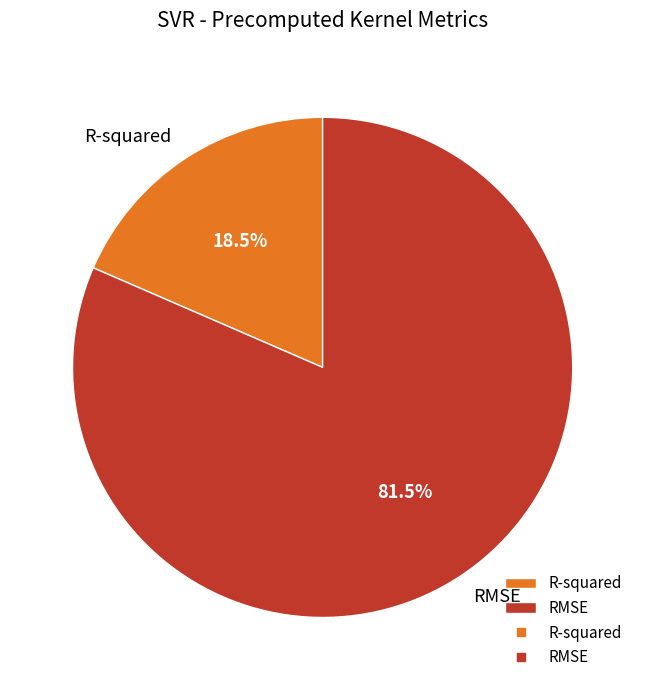

Which slice is the largest?

RMSE